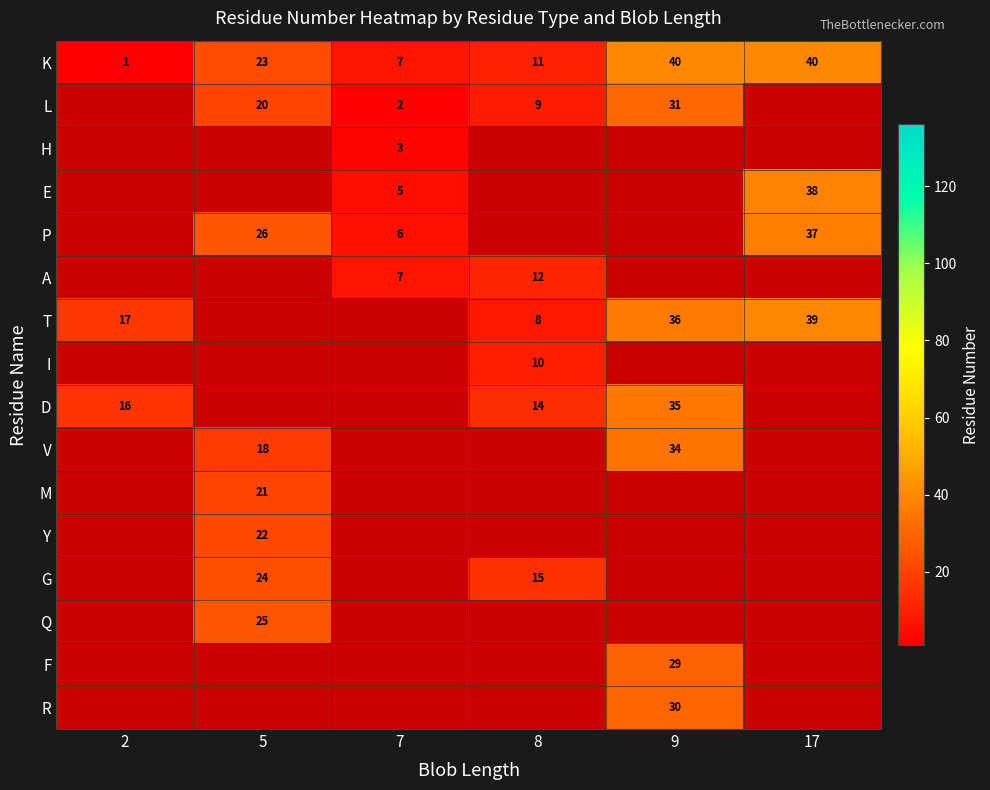

The K series shows 1 at 2. True or false?

True